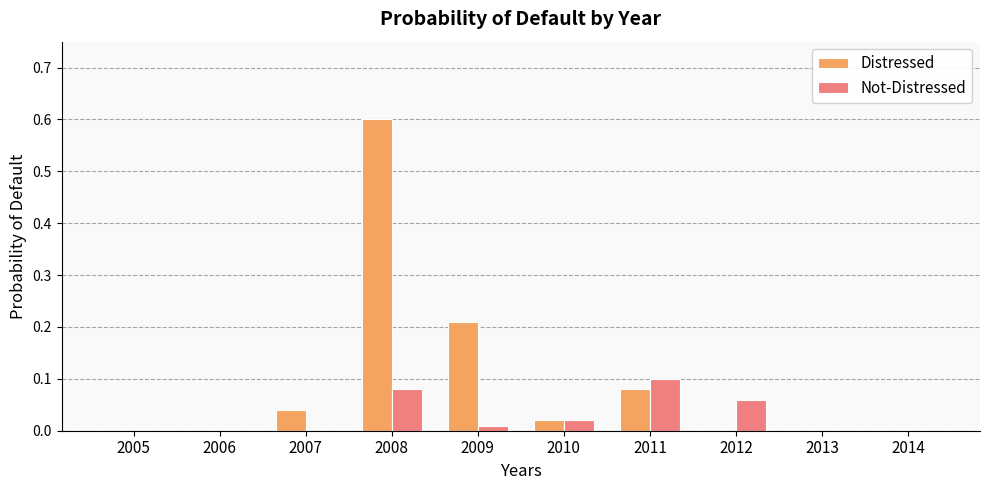

Is it true that Distressed equals 0.3 at 2009?

False